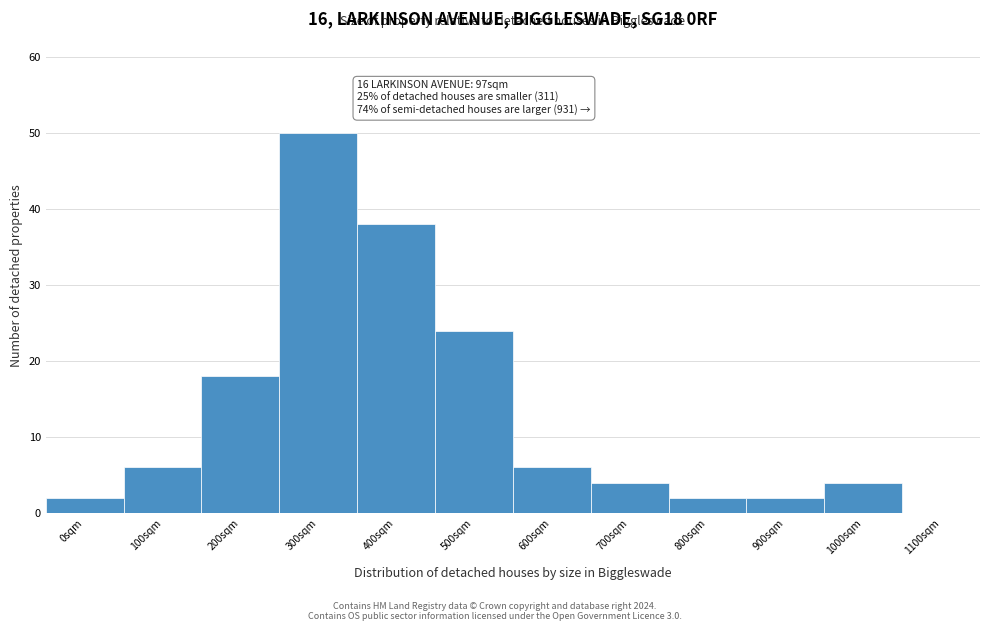

Reading right to left, extract all data points from this chart.

1100sqm=0	1000sqm=4	900sqm=2	800sqm=2	700sqm=4	600sqm=6	500sqm=24	400sqm=38	300sqm=50	200sqm=18	100sqm=6	0sqm=2